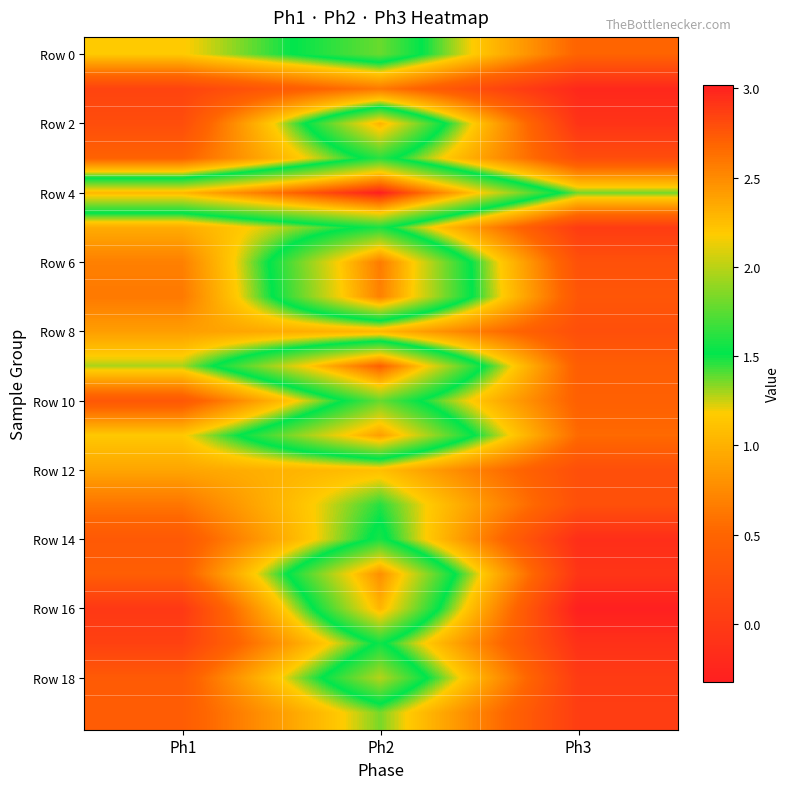

At which category is the sum across all series the highest?

Ph2